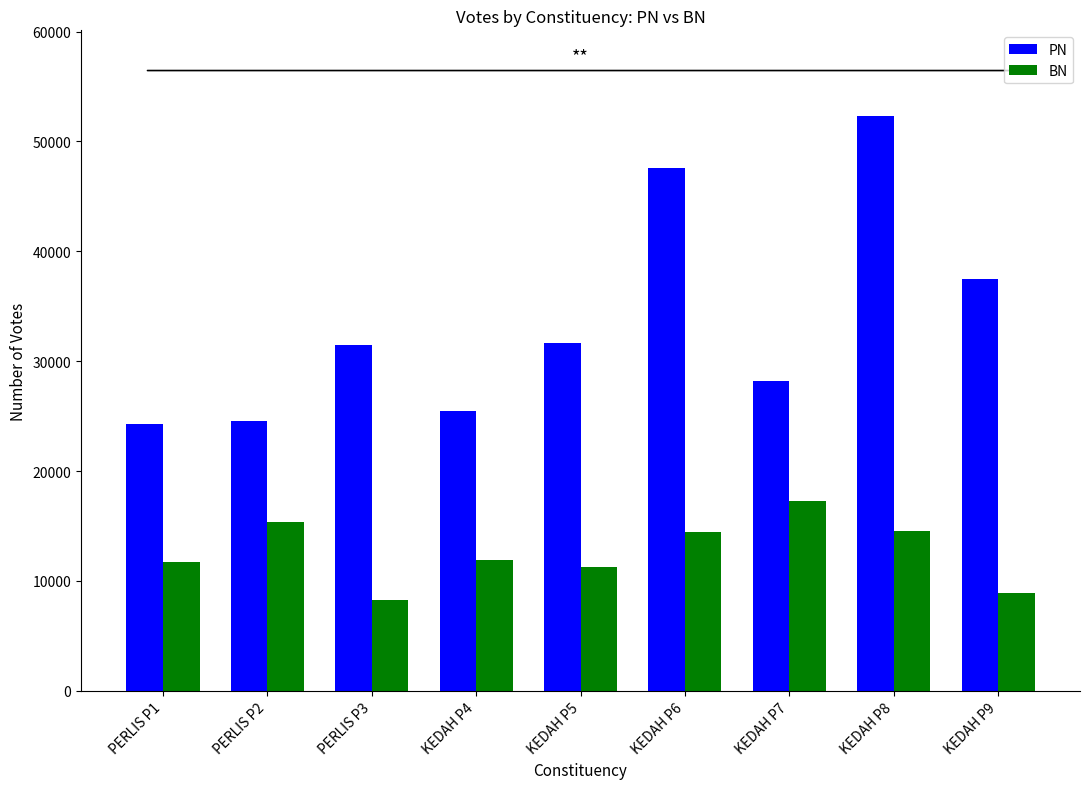

What is the label of the 1st bar from the left?

PERLIS P1